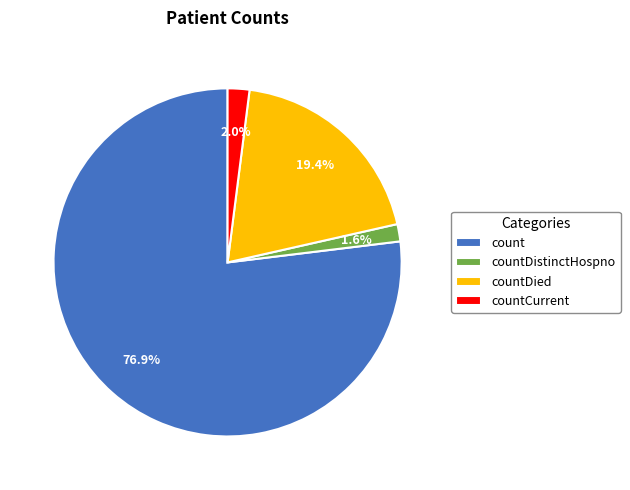

How many slices are in this pie chart?

4